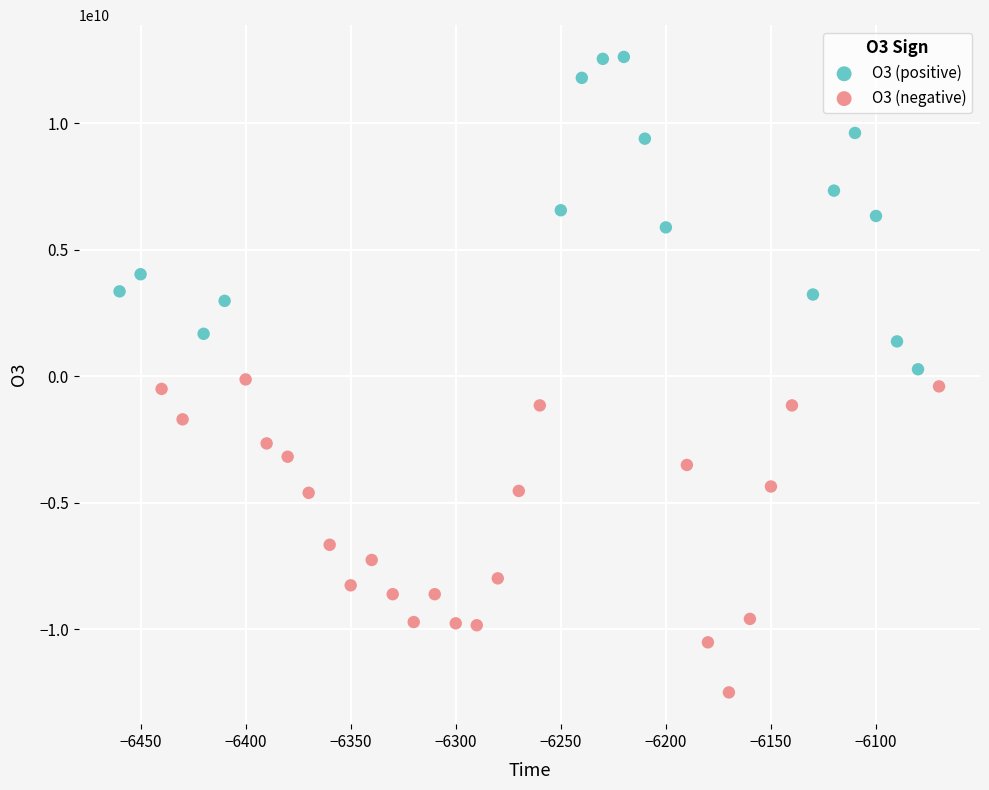

Which series reaches the maximum Y coordinate?

O3 (positive)